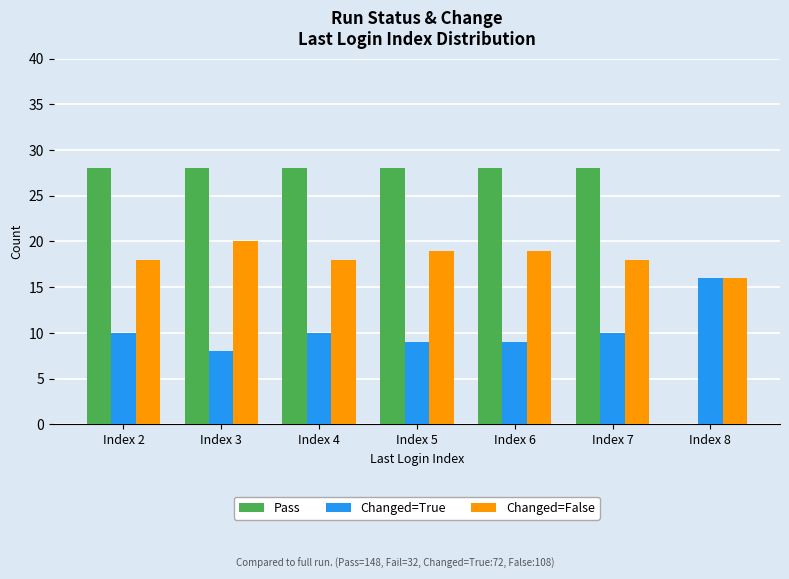

What is the maximum value for Changed=True?

16